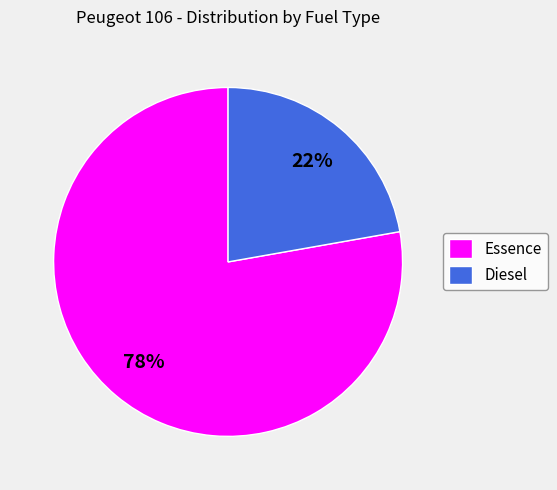

What is the largest slice in the pie chart?

Essence